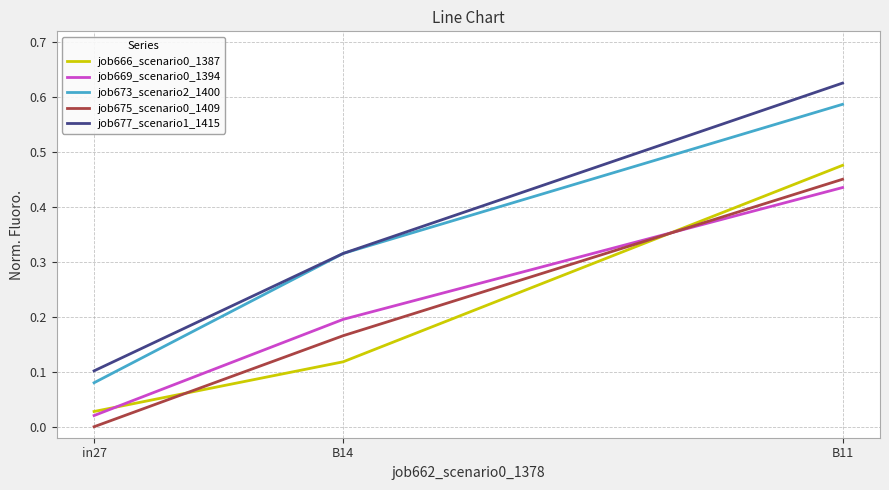

At which category is the sum across all series the highest?

B11